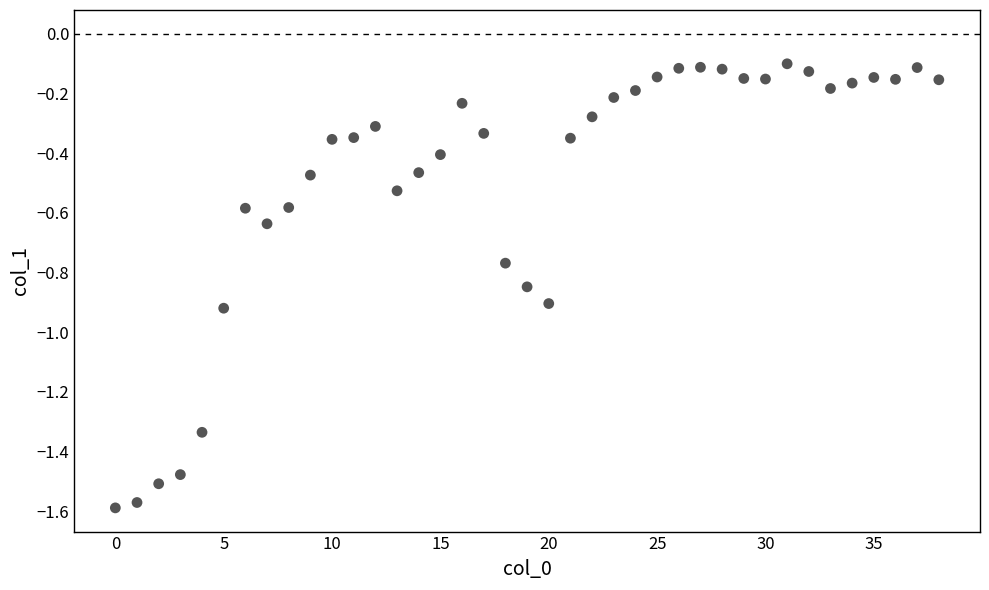

What is the range of Y values (max minus min)?

1.5